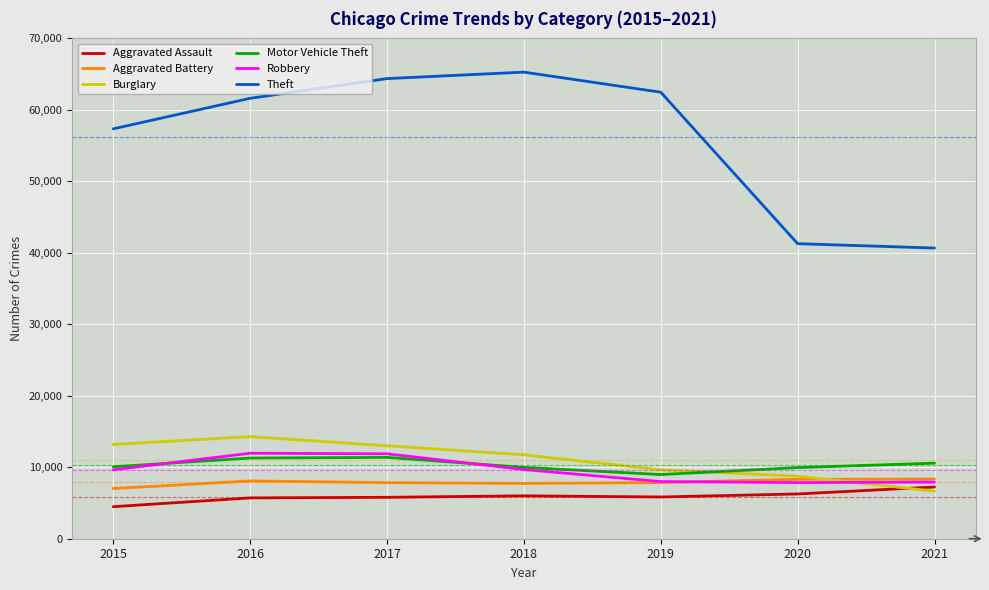

The value of Theft at 2018 is 43305. True or false?

False